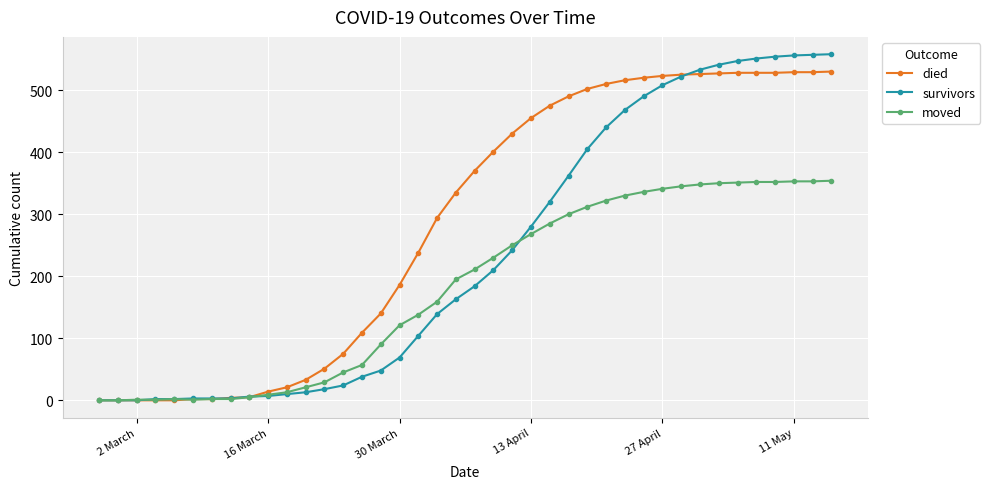

Which series has the largest total across all categories?

died